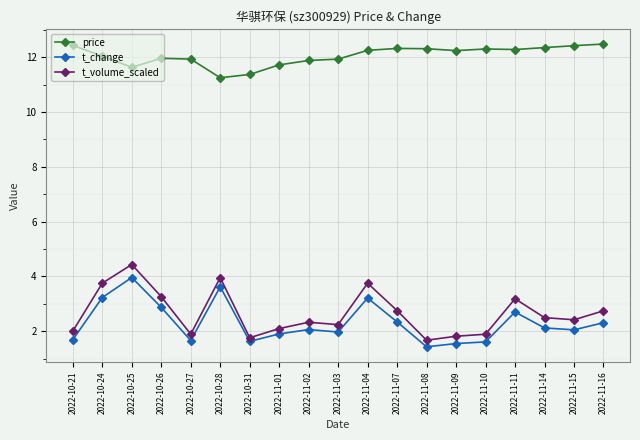

What is the difference between the highest and lowest values at 2022-10-24?

8.8